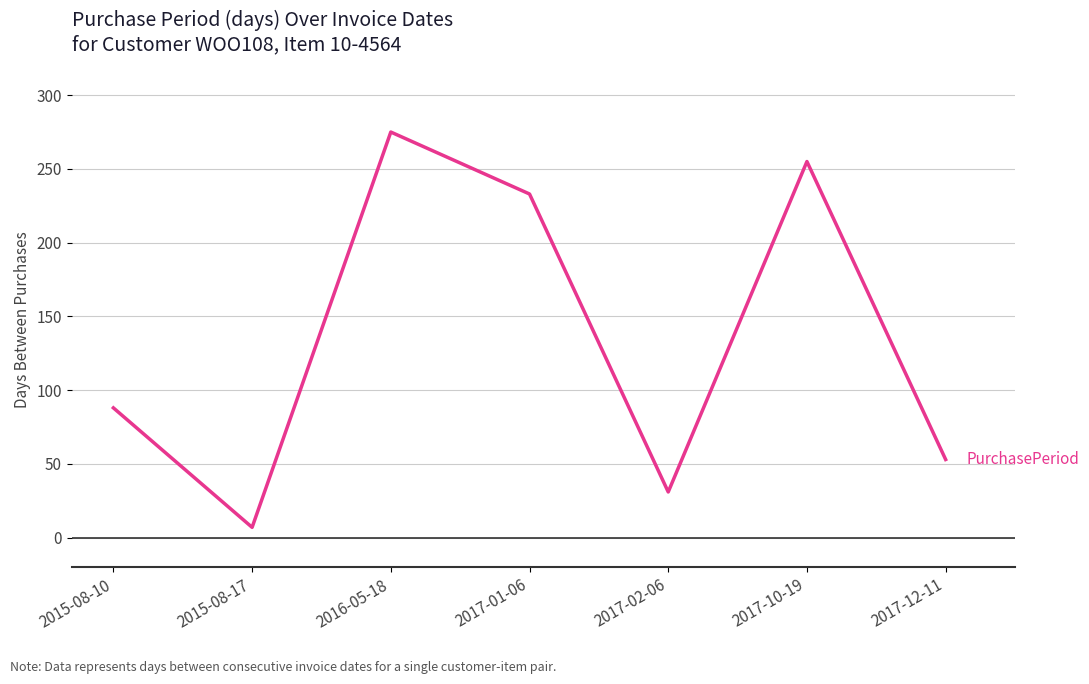

At which category does the chart reach its peak across all series?

2016-05-18